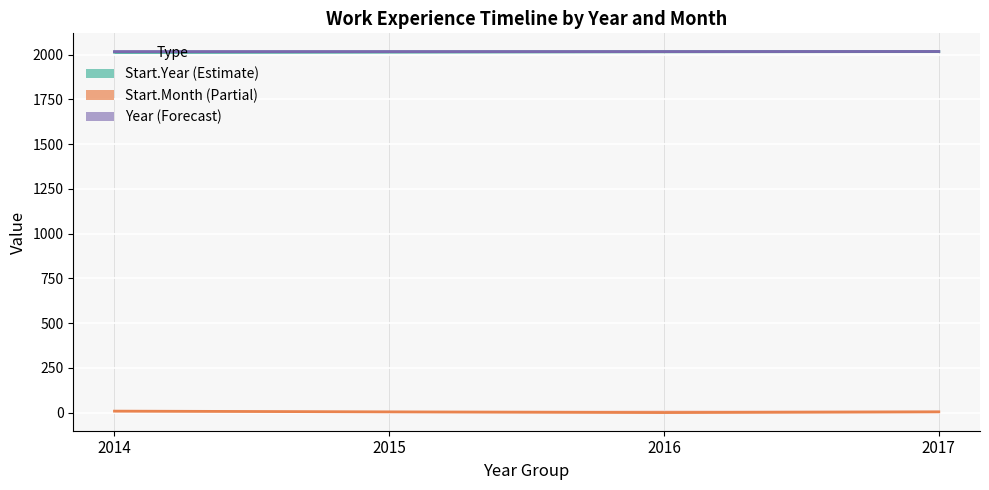

What is the highest value of the Year (mid) series?

2017.5